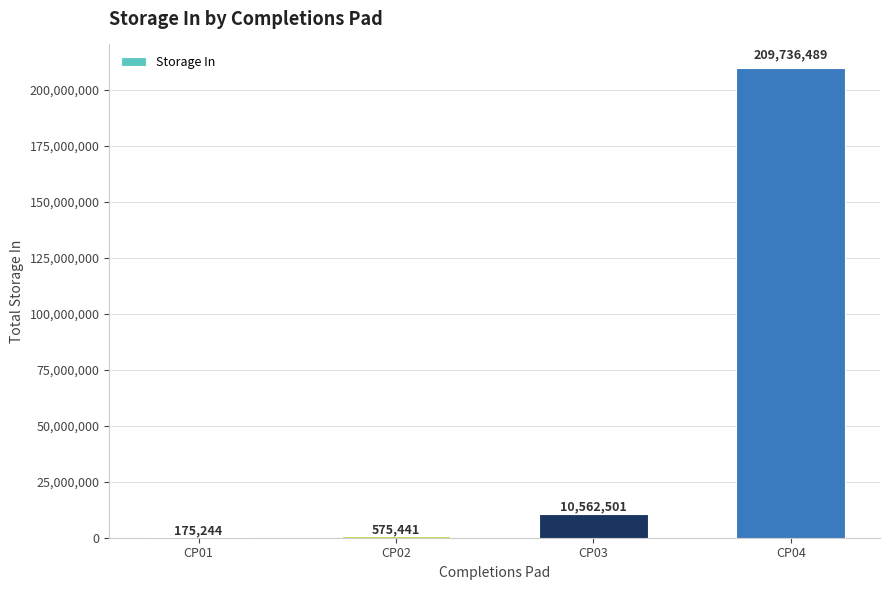

The value at CP04 is 209736489.4. True or false?

True